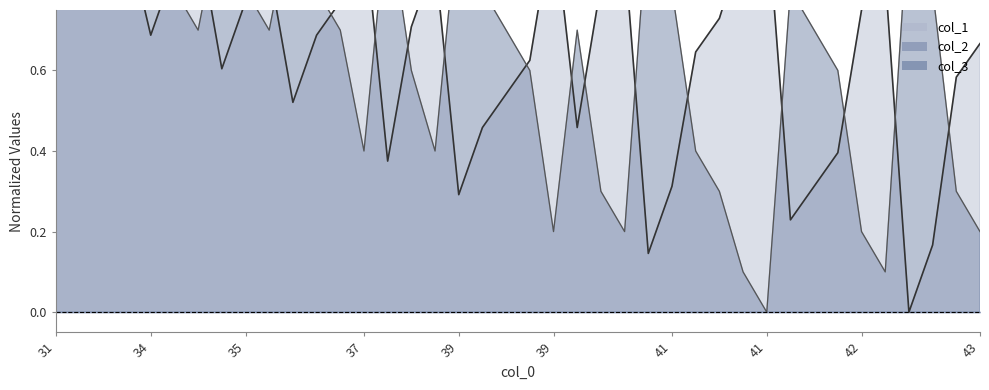

What is the value of the col_1 point at the 23rd from the left?

0.5